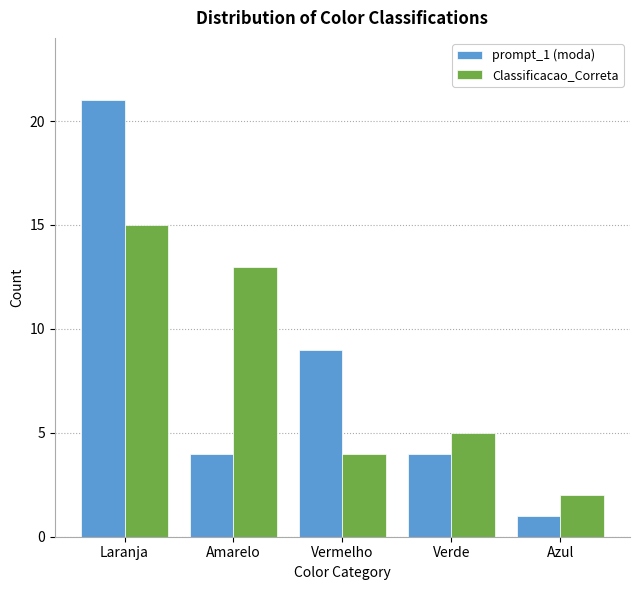

Reading right to left, list all the values displayed in this chart.

prompt_1 (moda): 1	4	9	4	21
Classificacao_Correta: 2	5	4	13	15